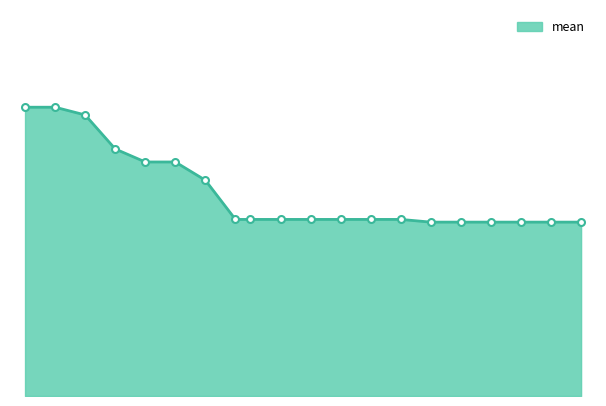

What is the maximum value shown in the chart?

3.4